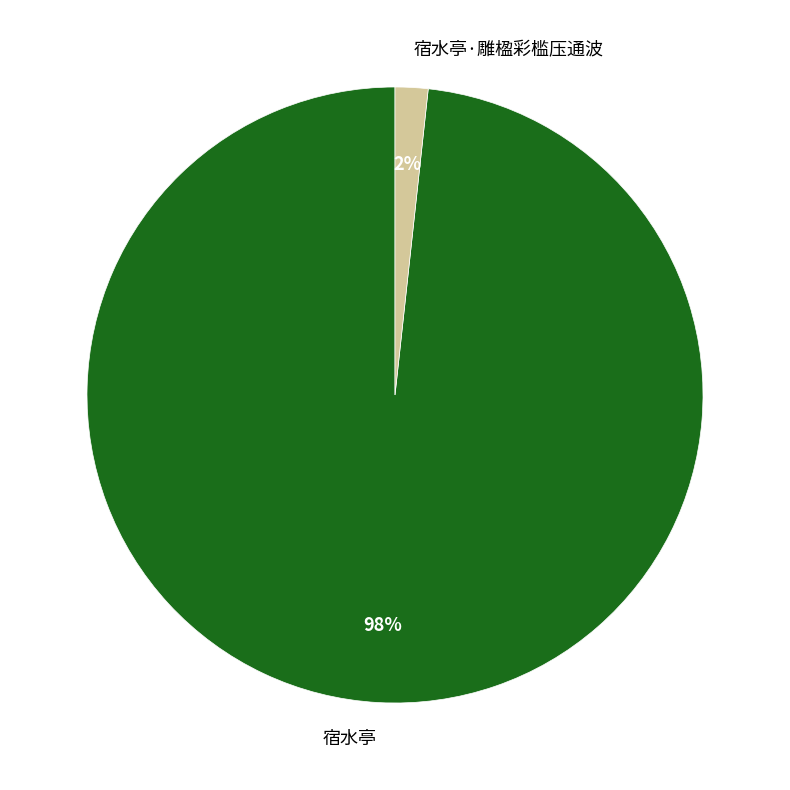

Which slice is the largest?

宿水亭